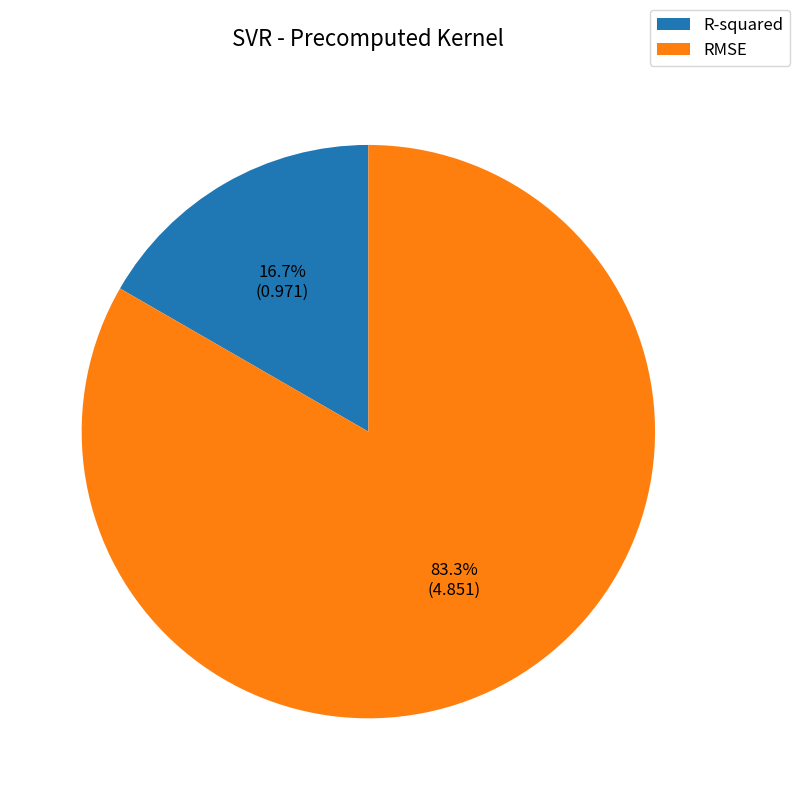

Does any single category account for the majority?

Yes